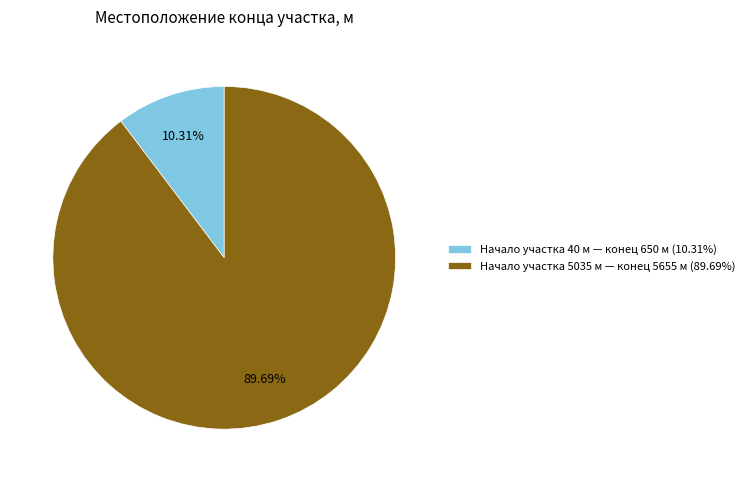

Do Начало участка 5035 м — конец 5655 м (89.69%) and Начало участка 40 м — конец 650 м (10.31%) together represent more than half of the pie?

Yes